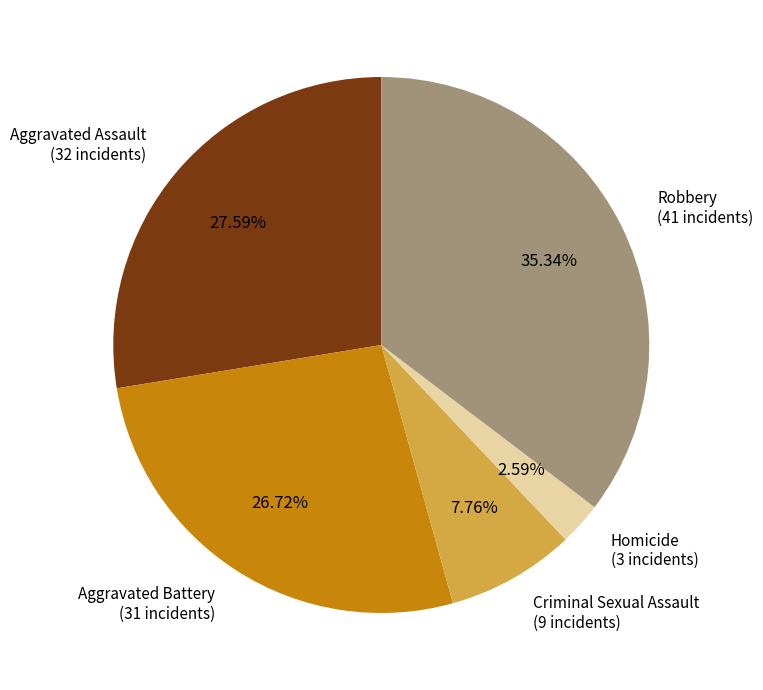

Is there any slice that represents more than half of the pie?

No